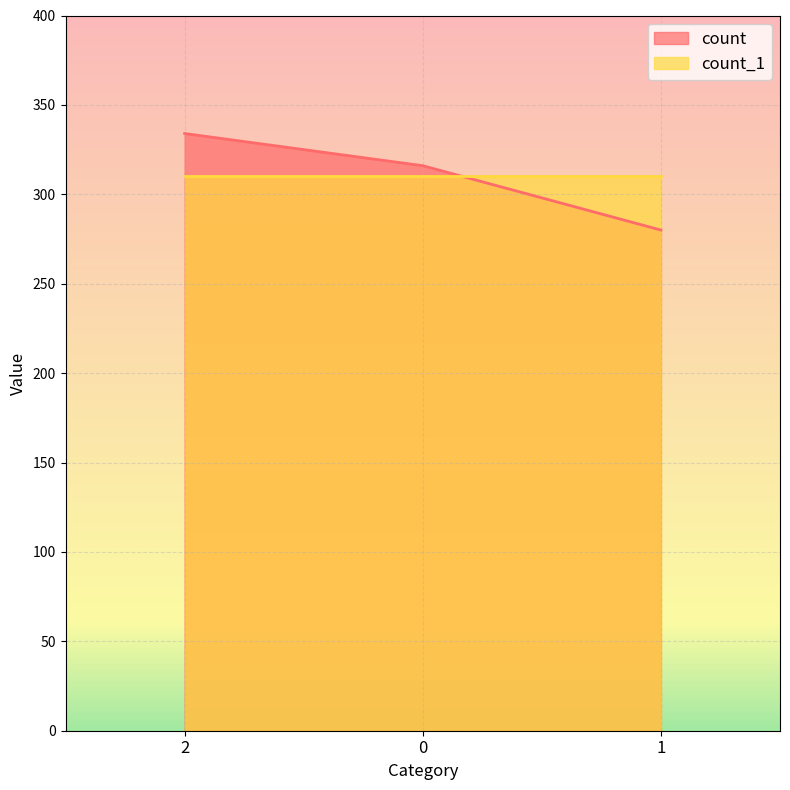

Count the values in the range 280 to 334.

3